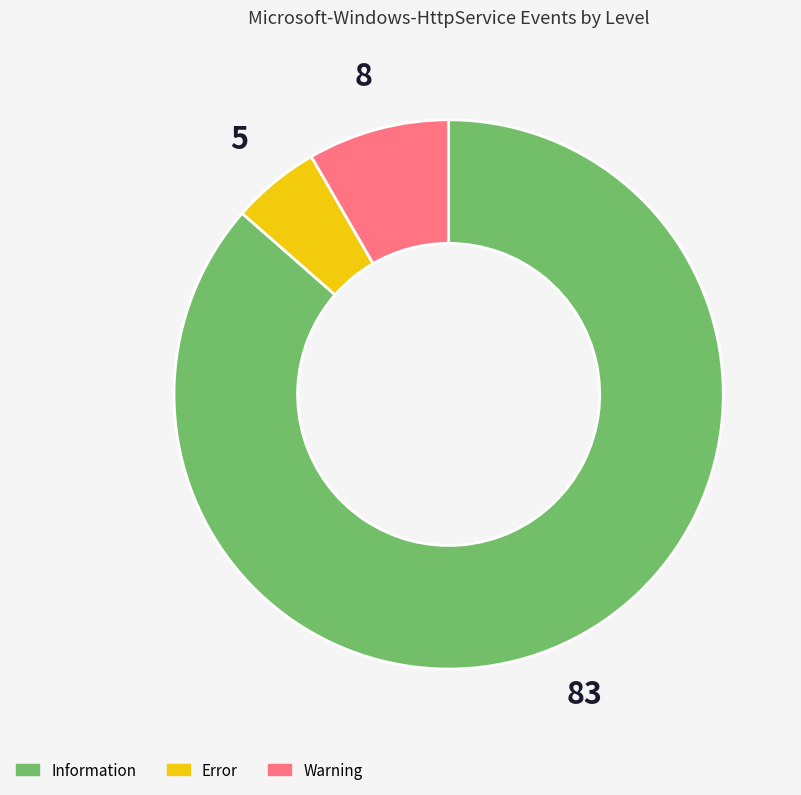

The Error slice represents 20% of the pie. True or false?

False